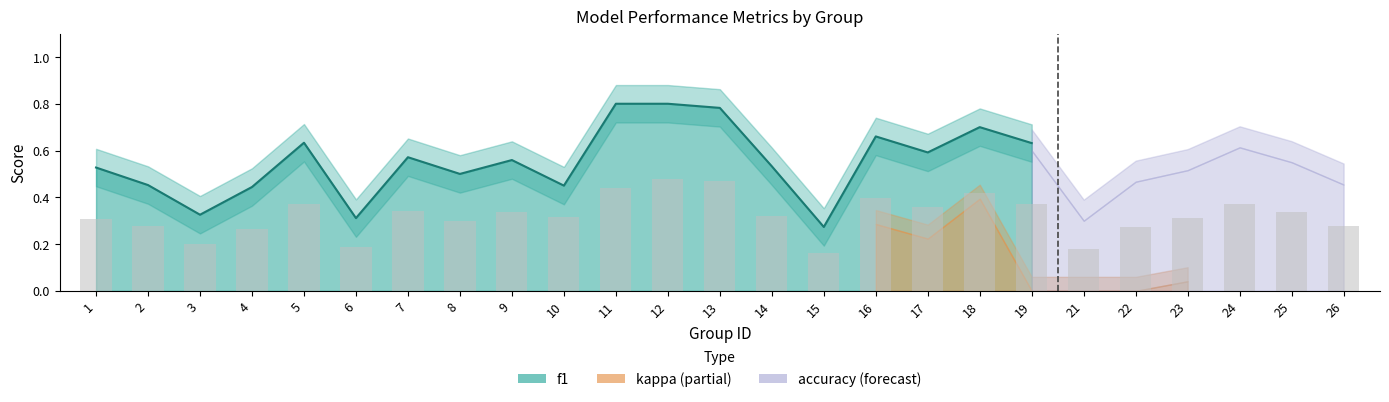

True or false: kappa has a value of 0.1 at 2.

False